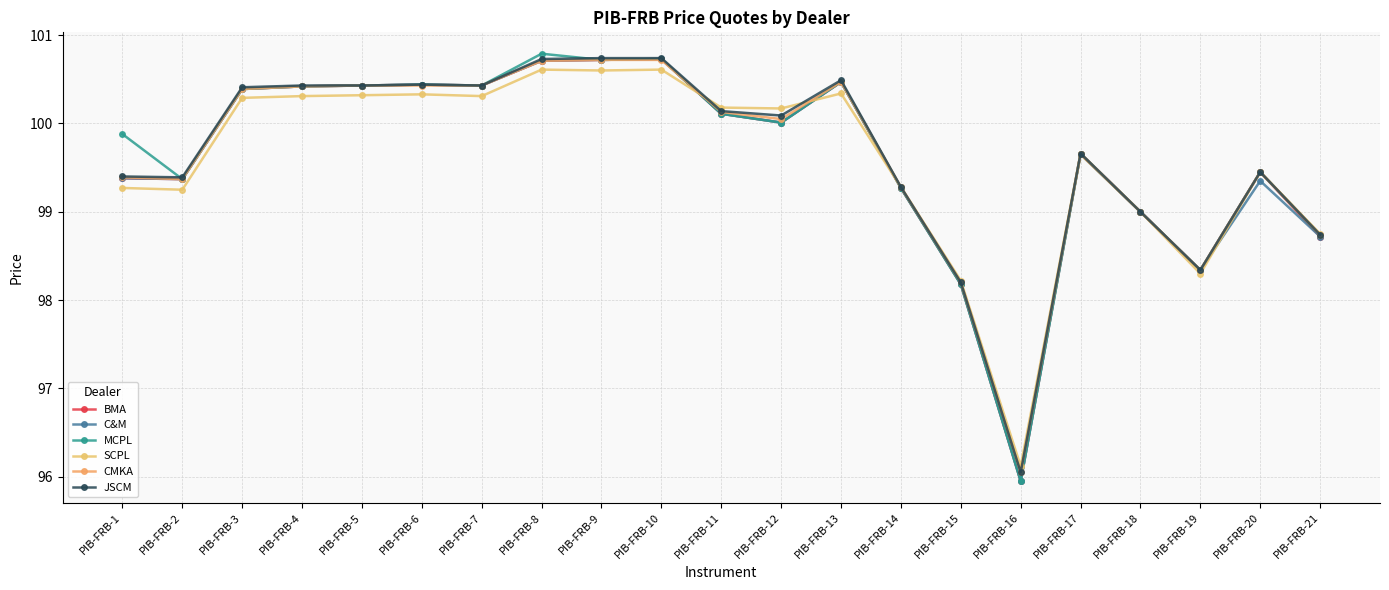

How many values in the SCPL series are below 100?

10